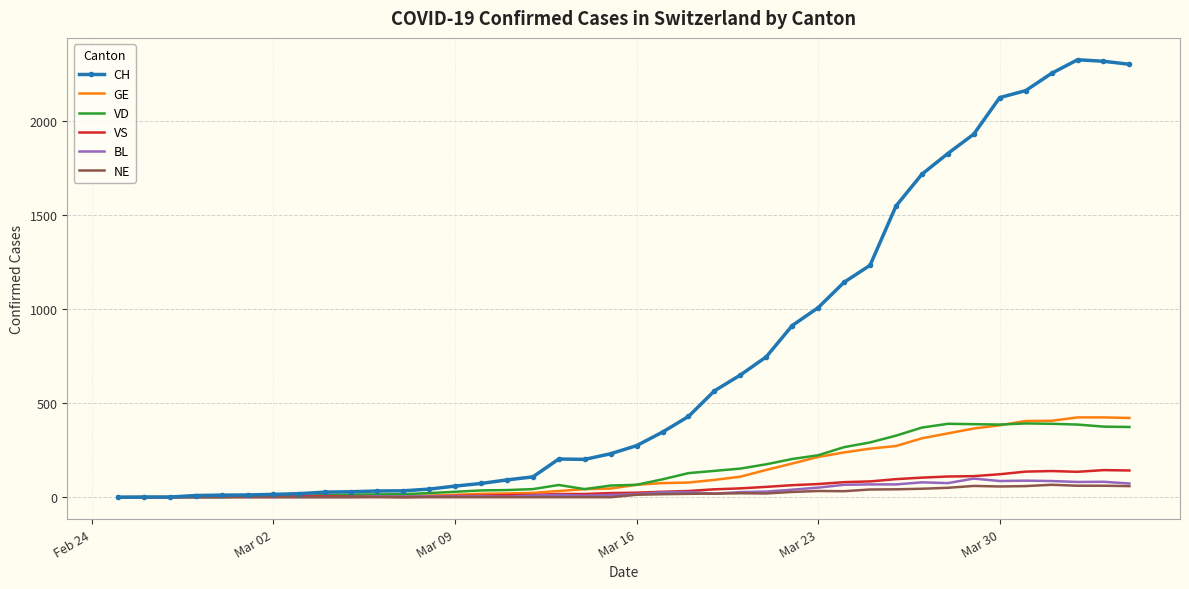

Which series has the largest total across all categories?

CH